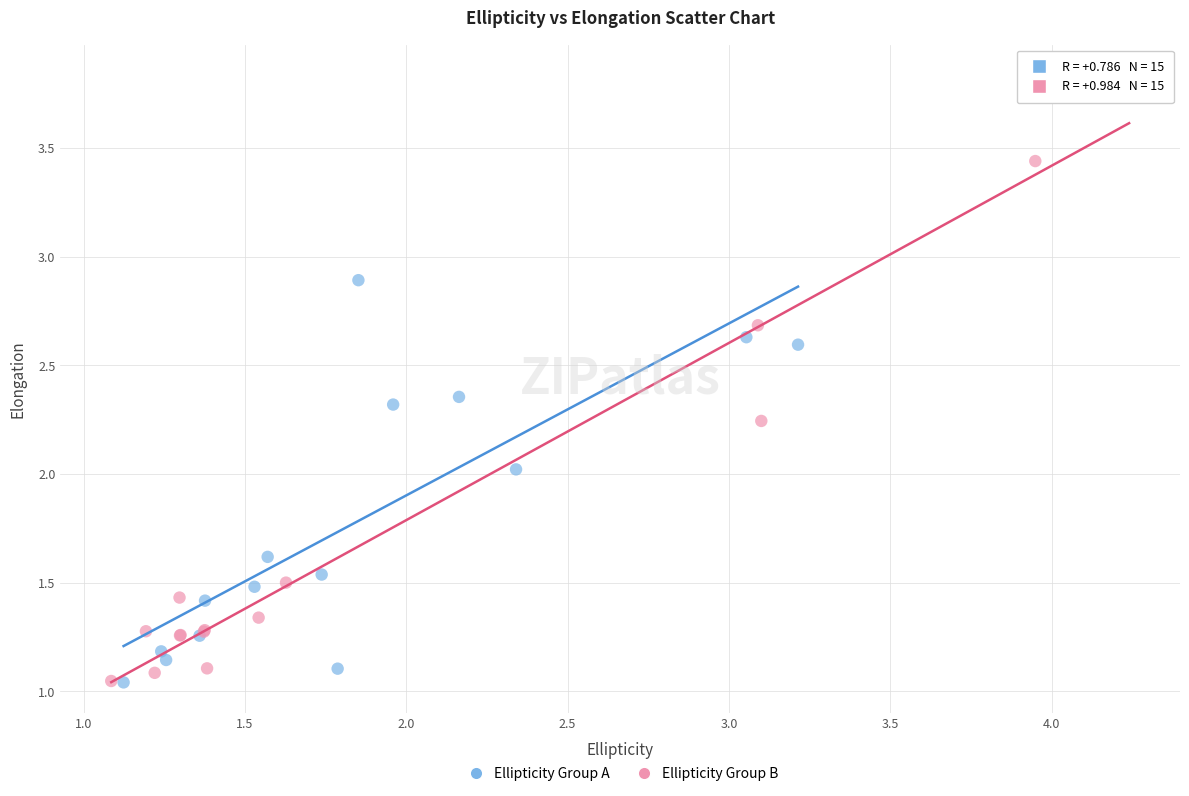

Which series reaches the maximum Y coordinate?

Ellipticity Group B